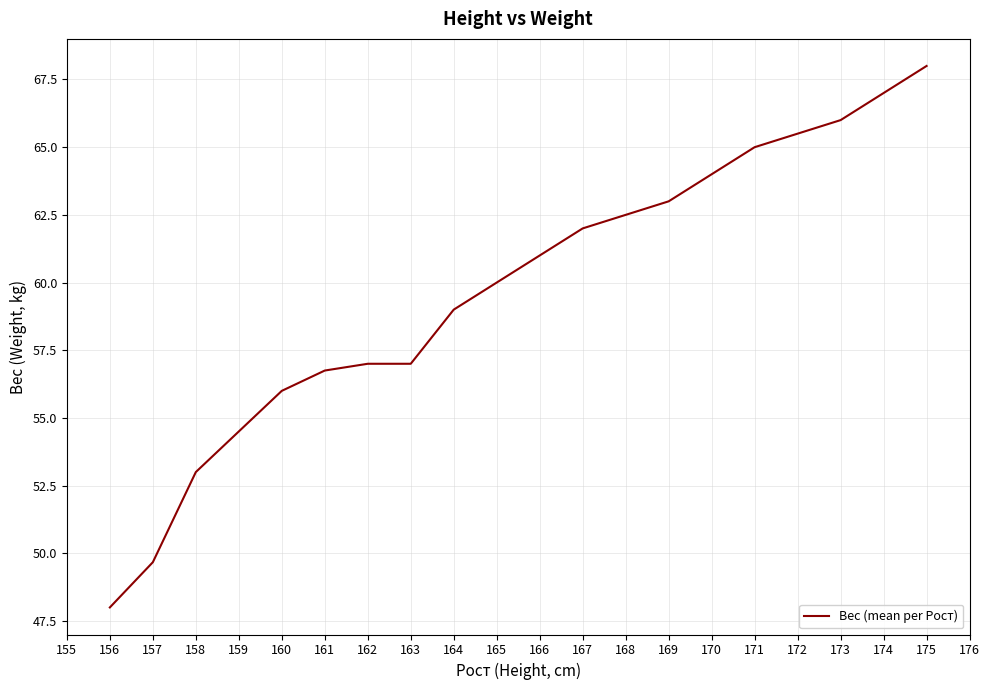

What is the difference between the maximum and minimum values?

20.0